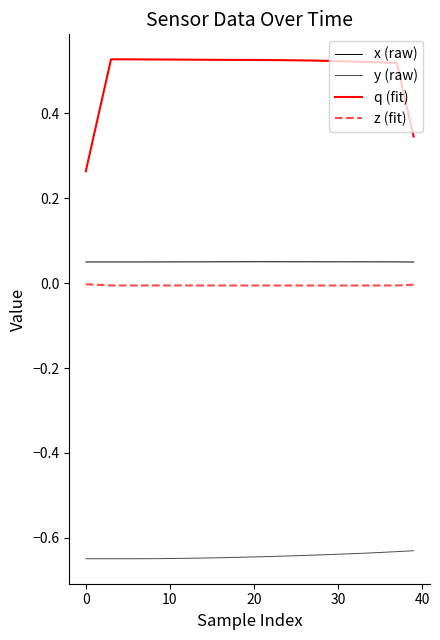

What is the label of the 12th point from the right?

28